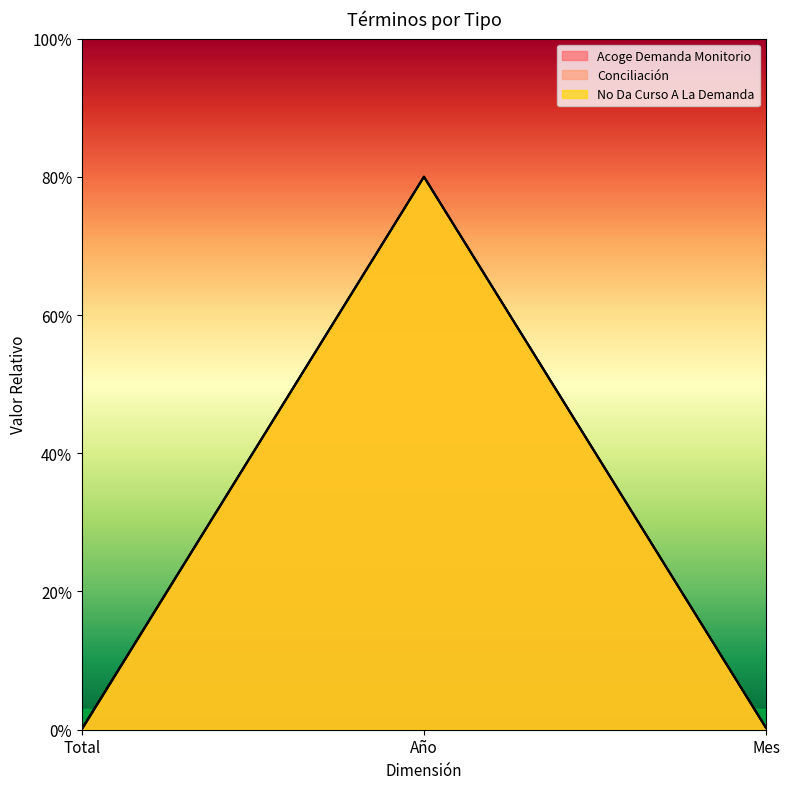

Rank the categories by No Da Curso A La Demanda value from highest to lowest.

Año, Mes, Total